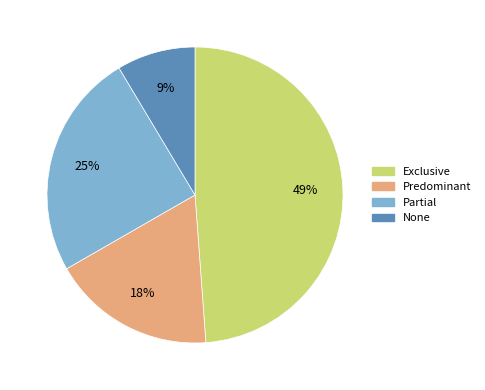

To the nearest percent, what is the difference between the Exclusive and Partial slice percentages?

24%